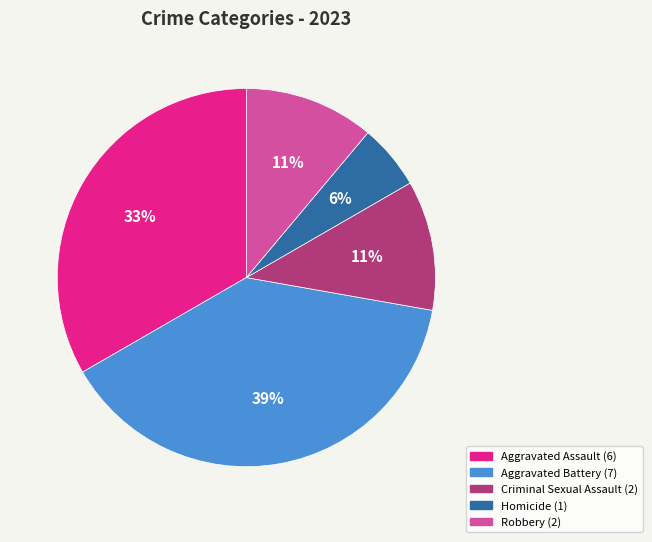

To the nearest percent, what is the difference between the Criminal Sexual Assault and Aggravated Assault slice percentages?

22%